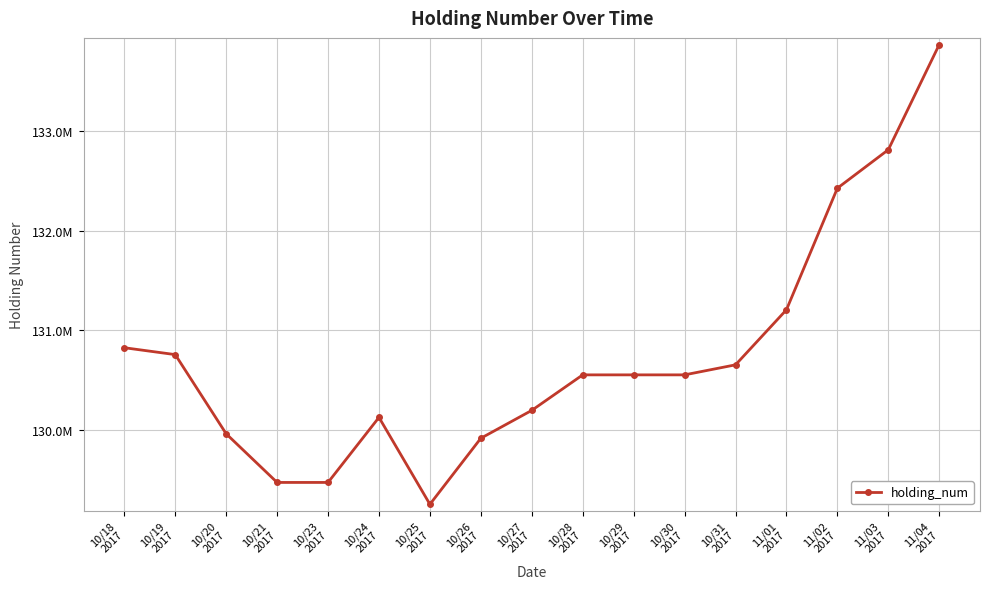

Where is the first local minimum?

10/25
2017